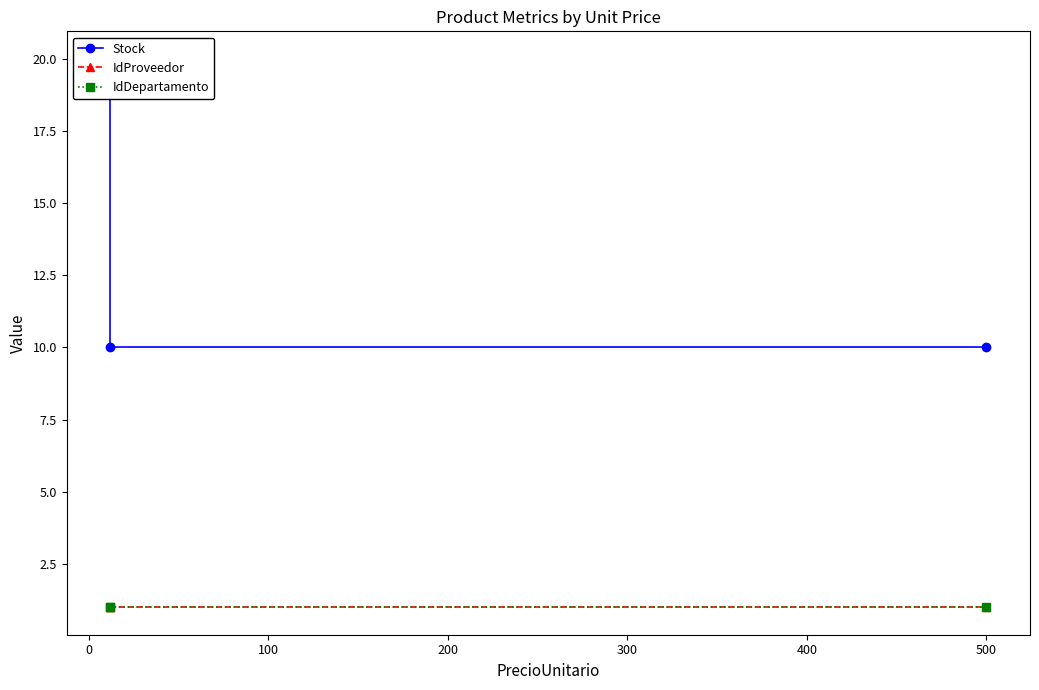

What is the average value of the IdDepartamento series?

1